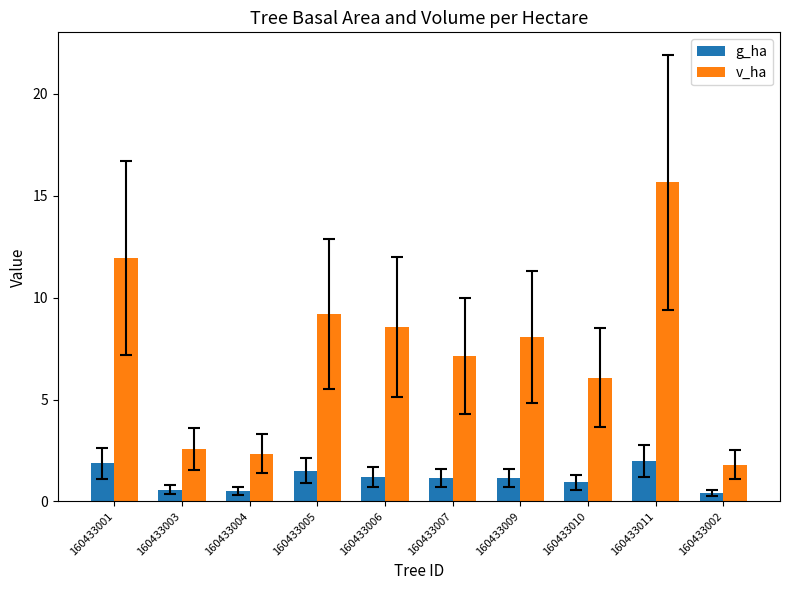

Is the value of g_ha at 160433009 greater than the value of v_ha at 160433006?

No